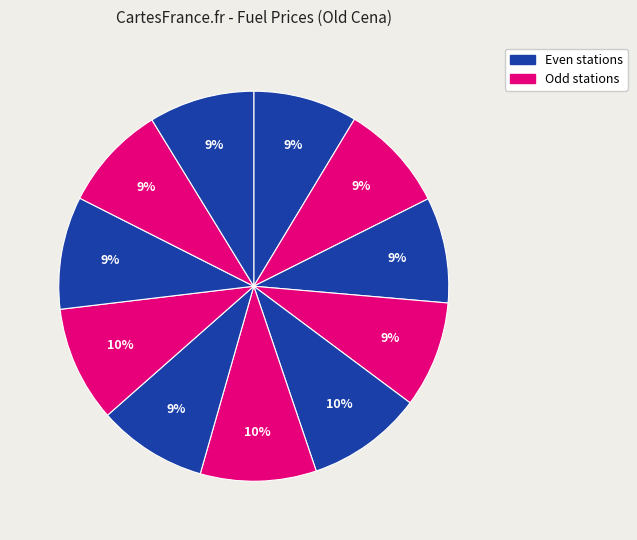

Count the number of slices in the pie.

11